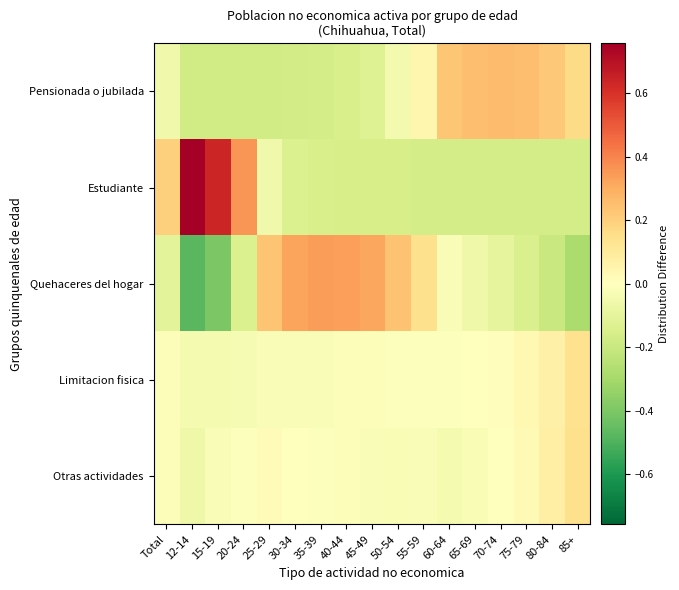

What is the minimum value shown in the chart?

-0.5